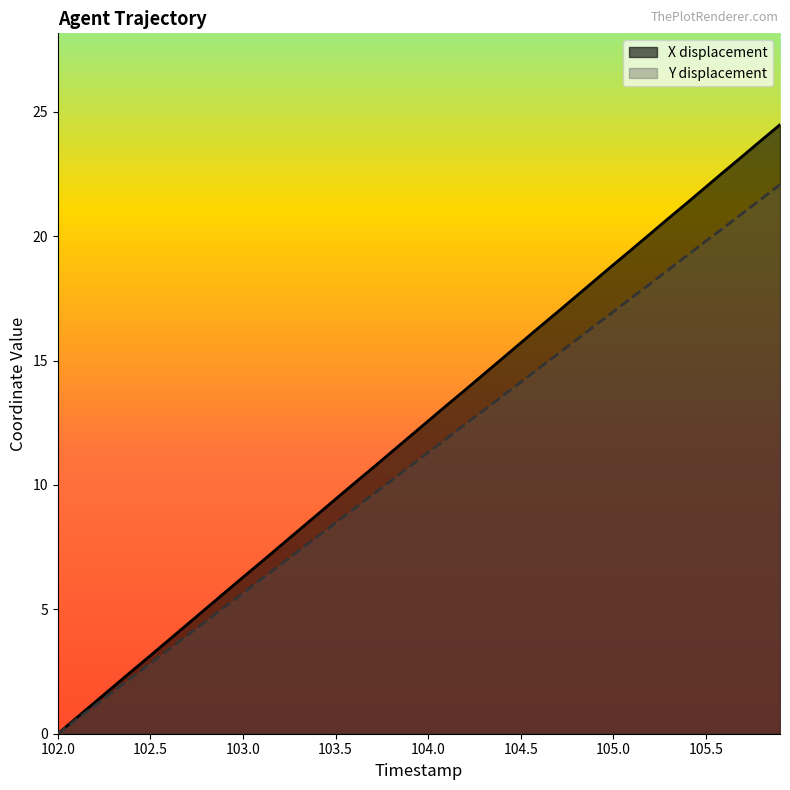

True or false: X and Y intersect in this chart.

False